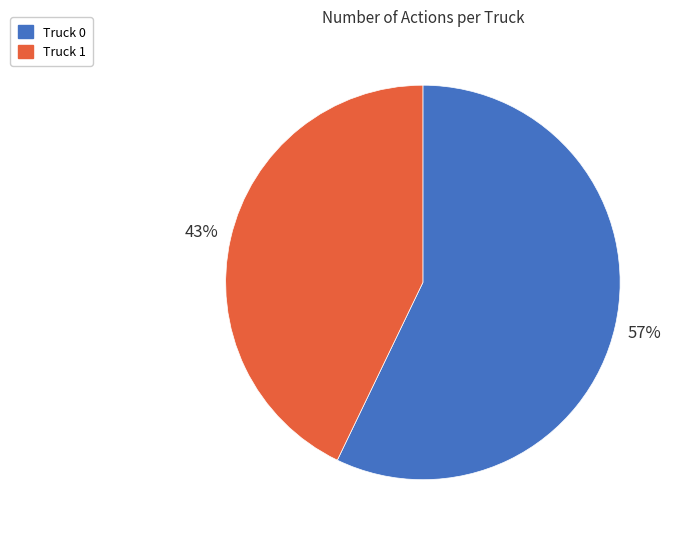

Which has a higher value, Truck 0 or Truck 1?

Truck 0